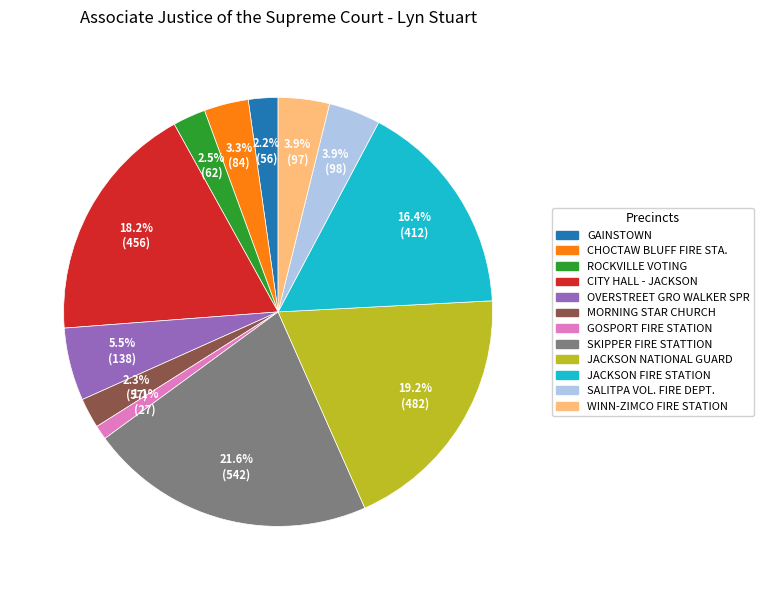

Which category has the biggest portion of the pie?

SKIPPER FIRE STATTION